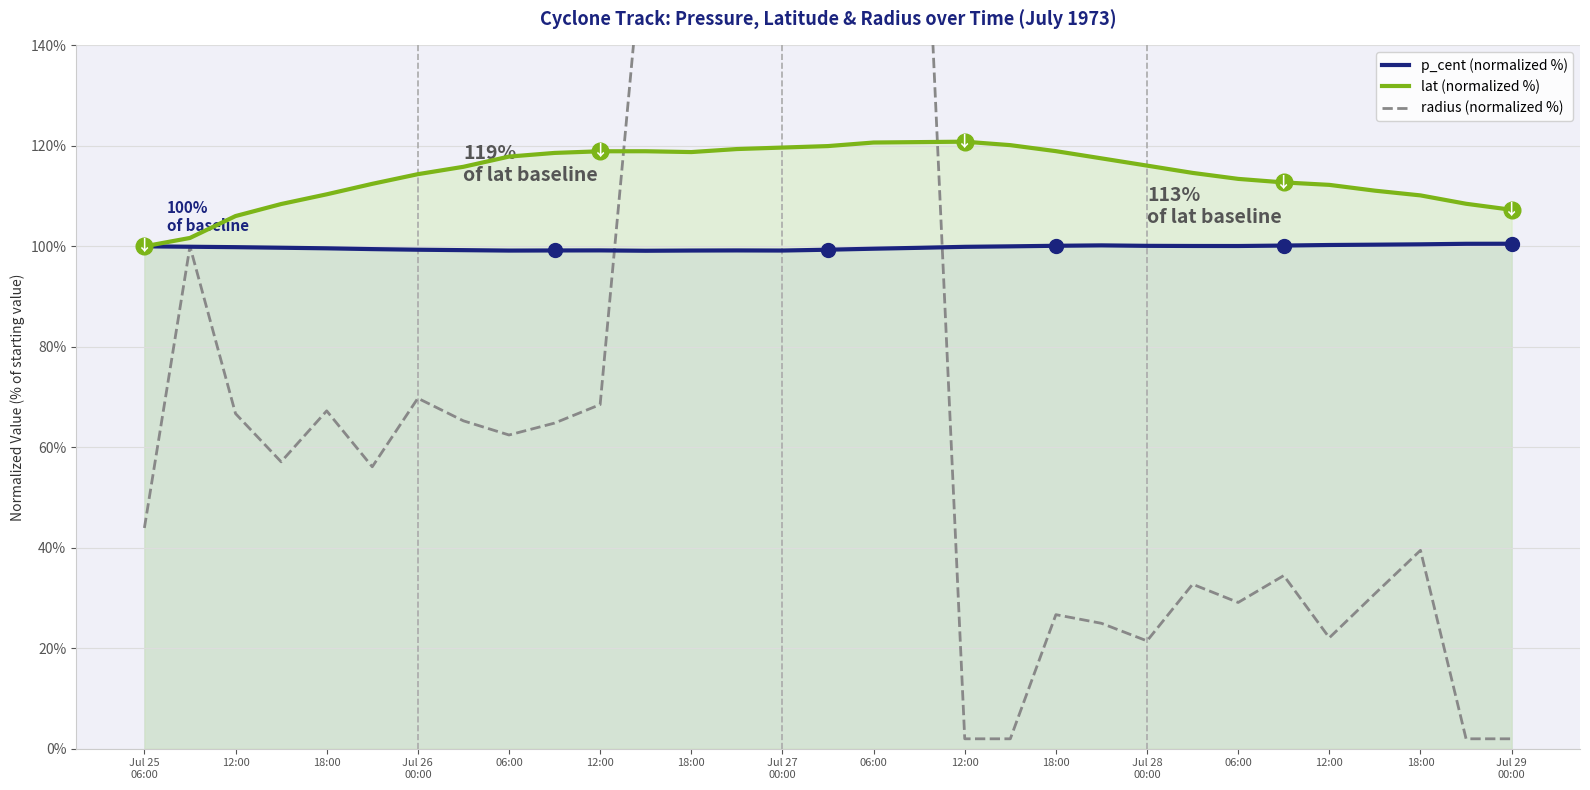

Rank the series by their maximum value, from highest to lowest.

radius (normalized %), lat (normalized %), p_cent (normalized %)